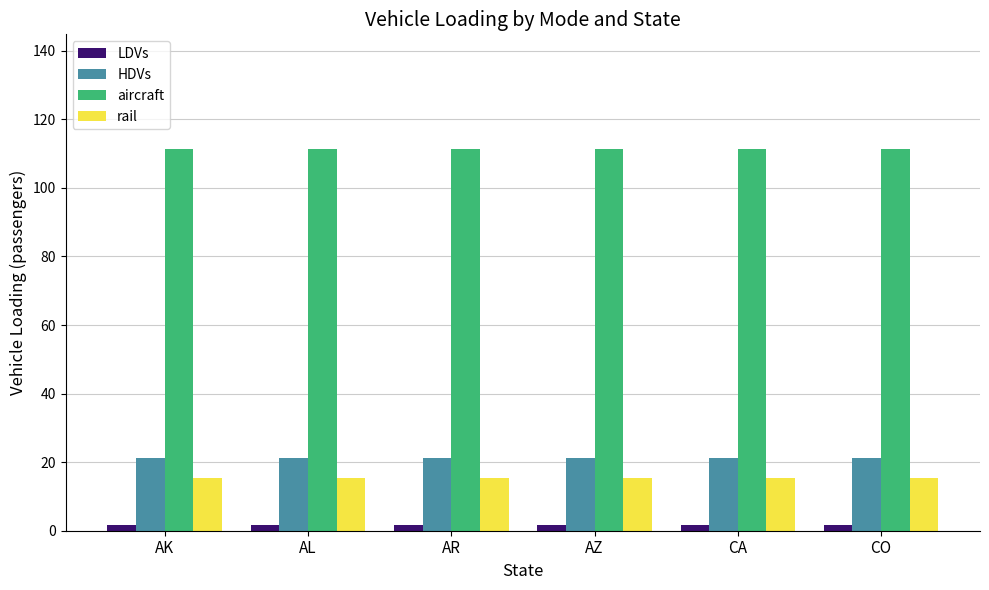

What position from the right is AR?

4